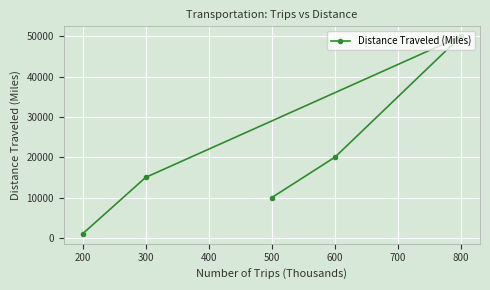

How many data points are less than 15000?

2